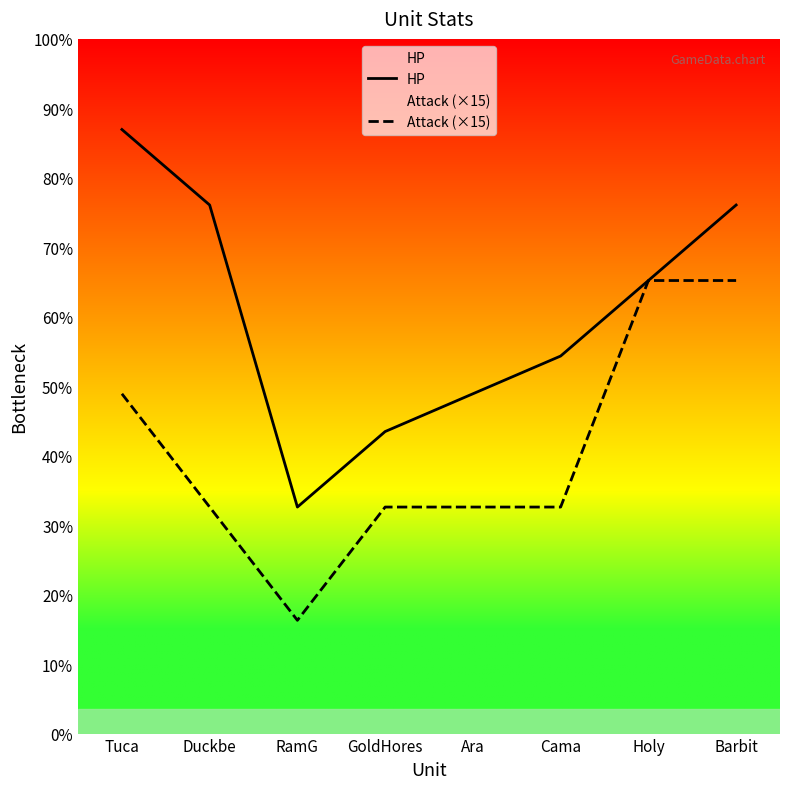

Rank the series at Cama from highest to lowest value.

HP, Attack (×15)